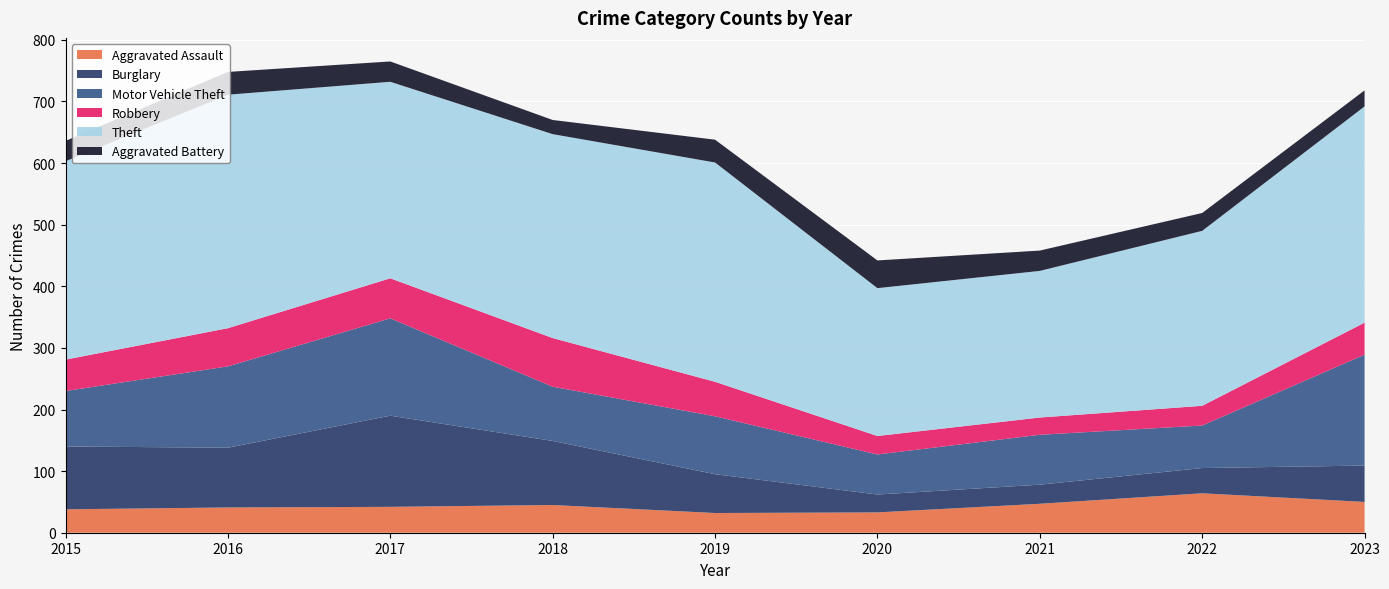

Reading left to right, extract all data points from this chart.

Aggravated Assault: 2015=38	2016=41	2017=42	2018=45	2019=32	2020=33	2021=47	2022=64	2023=50
Burglary: 2015=102	2016=97	2017=148	2018=104	2019=63	2020=29	2021=31	2022=41	2023=59
Motor Vehicle Theft: 2015=90	2016=132	2017=158	2018=88	2019=94	2020=65	2021=81	2022=69	2023=180
Robbery: 2015=51	2016=62	2017=65	2018=79	2019=56	2020=30	2021=28	2022=32	2023=52
Theft: 2015=322	2016=379	2017=319	2018=331	2019=356	2020=240	2021=238	2022=284	2023=351
Aggravated Battery: 2015=33	2016=37	2017=33	2018=23	2019=37	2020=45	2021=33	2022=29	2023=26